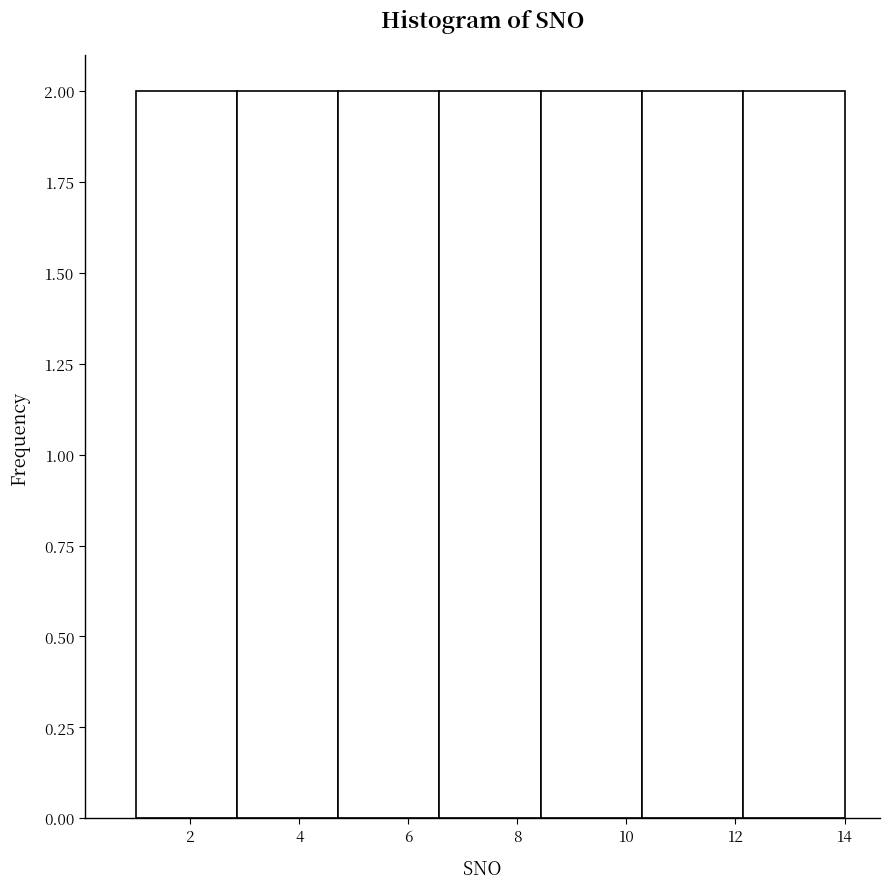

How tall is the bar that spans 1.0 to 2.8 on the x-axis? Neither the bar edges nor the heights are printed on the chart, so give them approximately, as read against the axes.

2